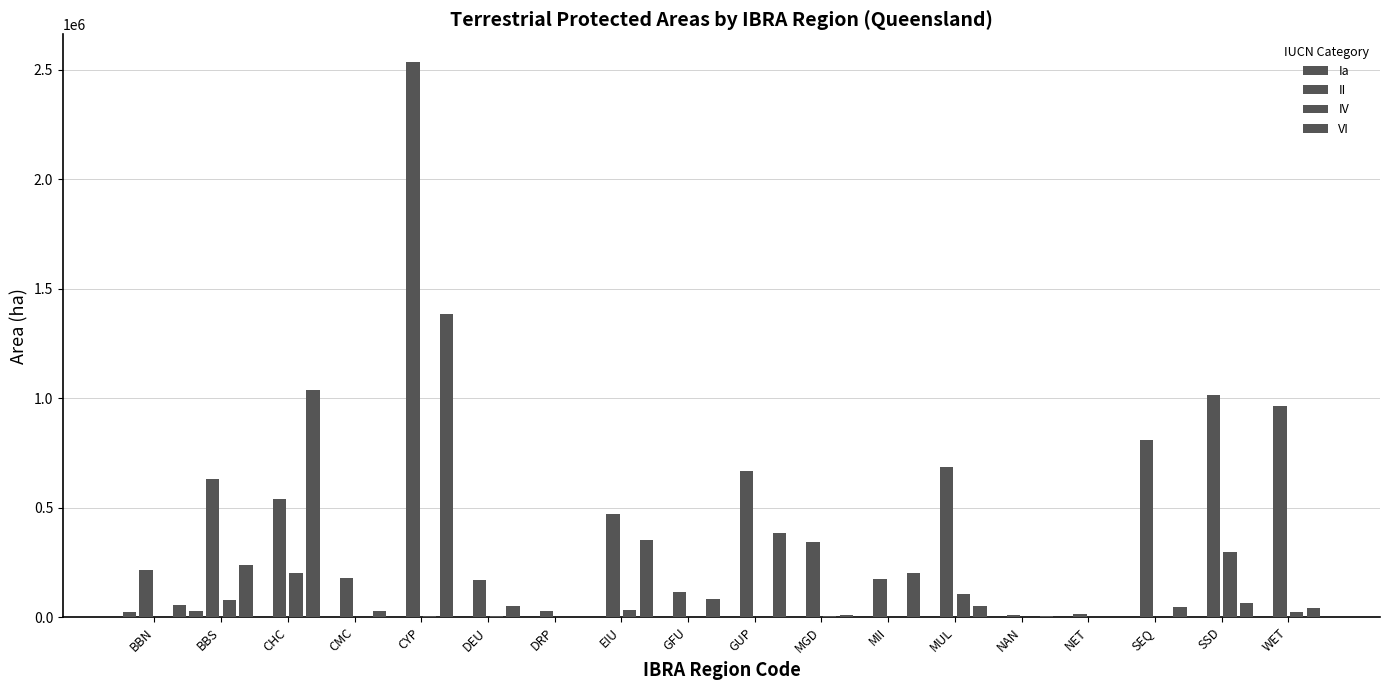

Which label corresponds to the smallest value in the chart?

CHC